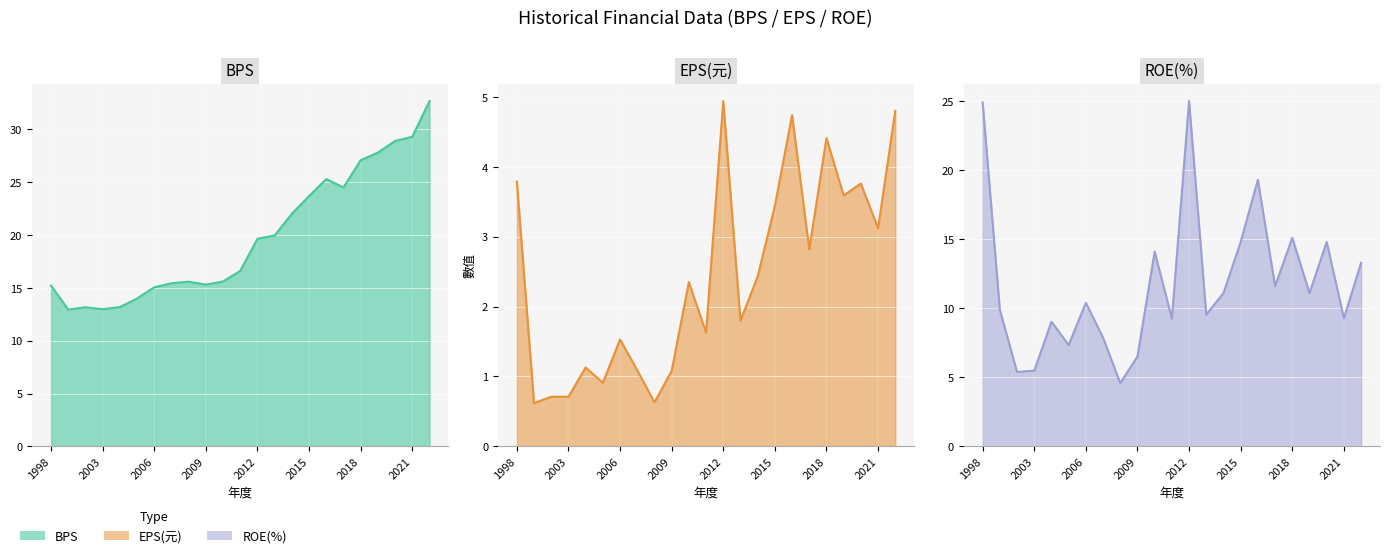

True or false: ROE(%) and EPS(元) intersect in this chart.

False